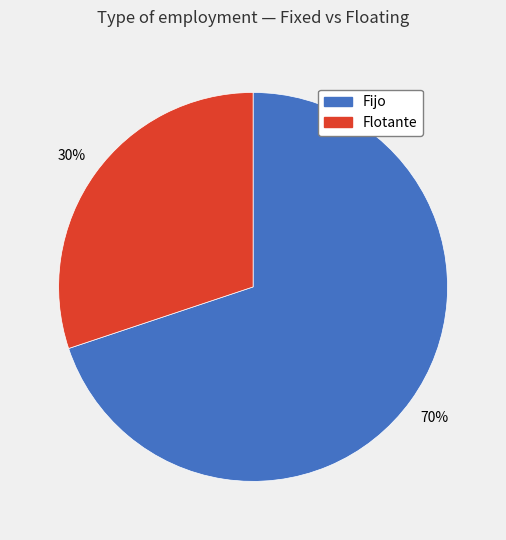

How many slices are in this pie chart?

2